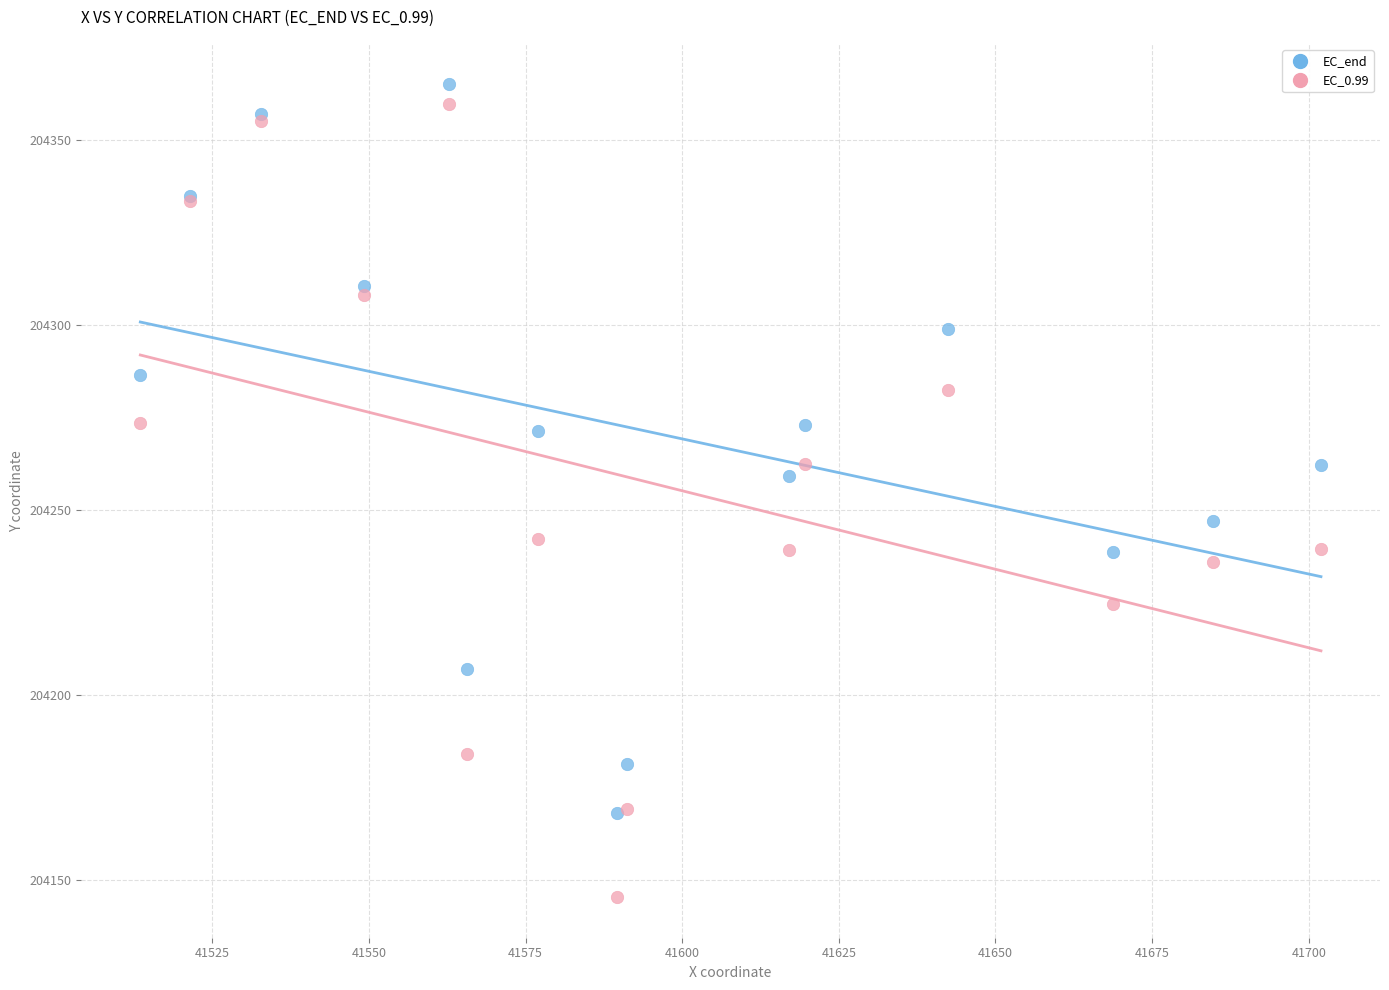

What are all the series names shown in the legend?

EC_end, EC_0.99